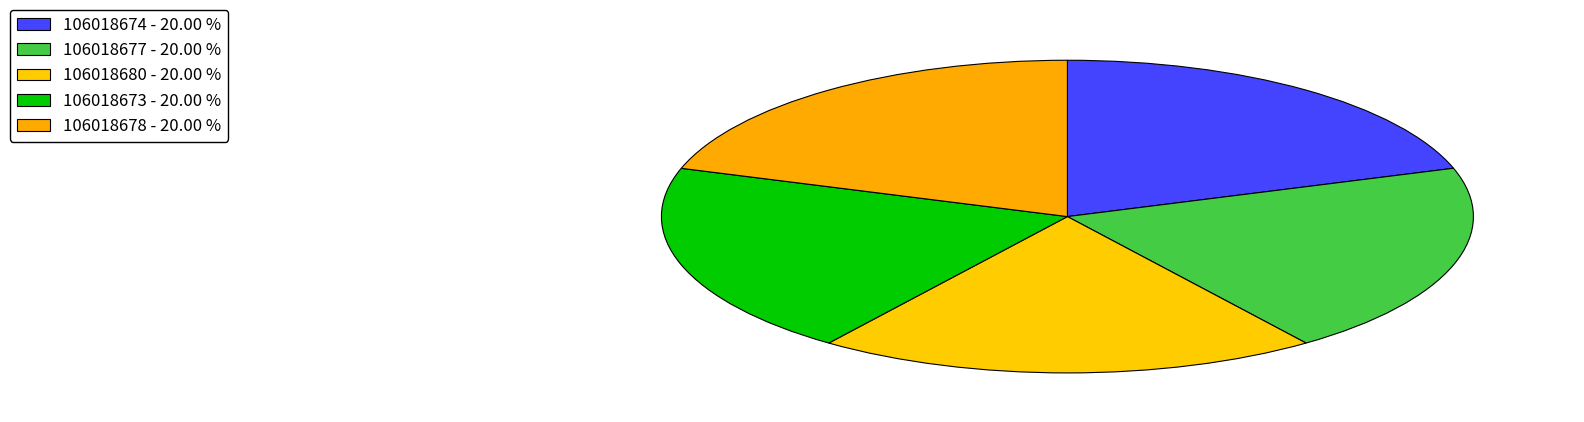

The 106018678 slice represents 20% of the pie. True or false?

True